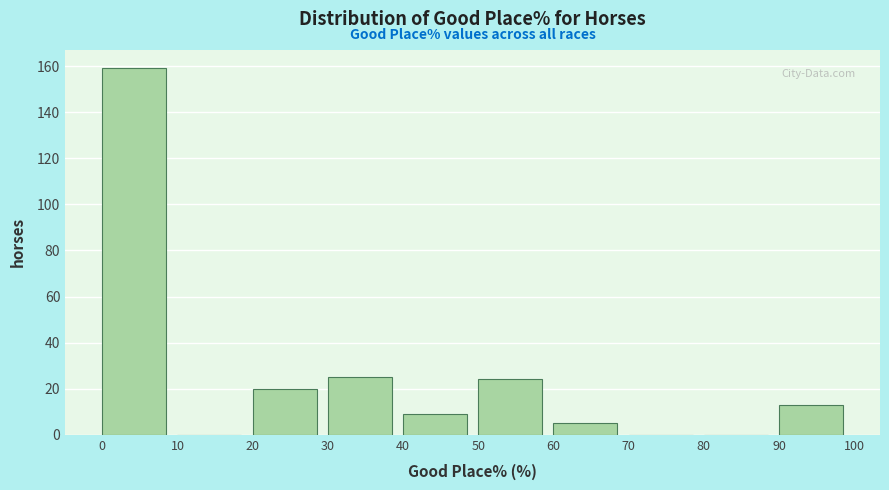

How tall is the bar that spans 40 to 50 on the x-axis? The values are not printed on the chart, so give them approximately, as read against the axis.

10